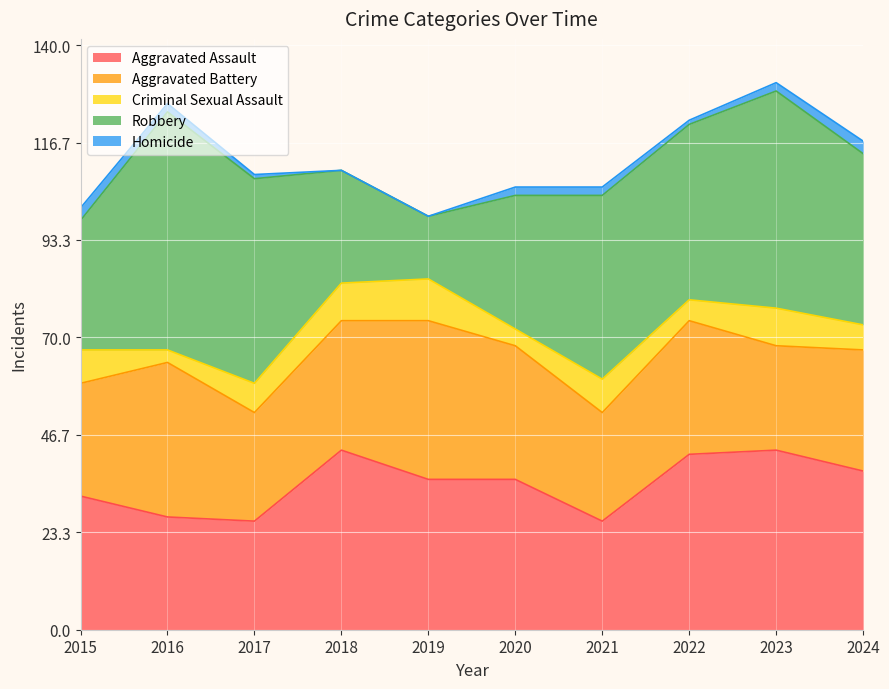

Which series has the widest spread of values?

Robbery